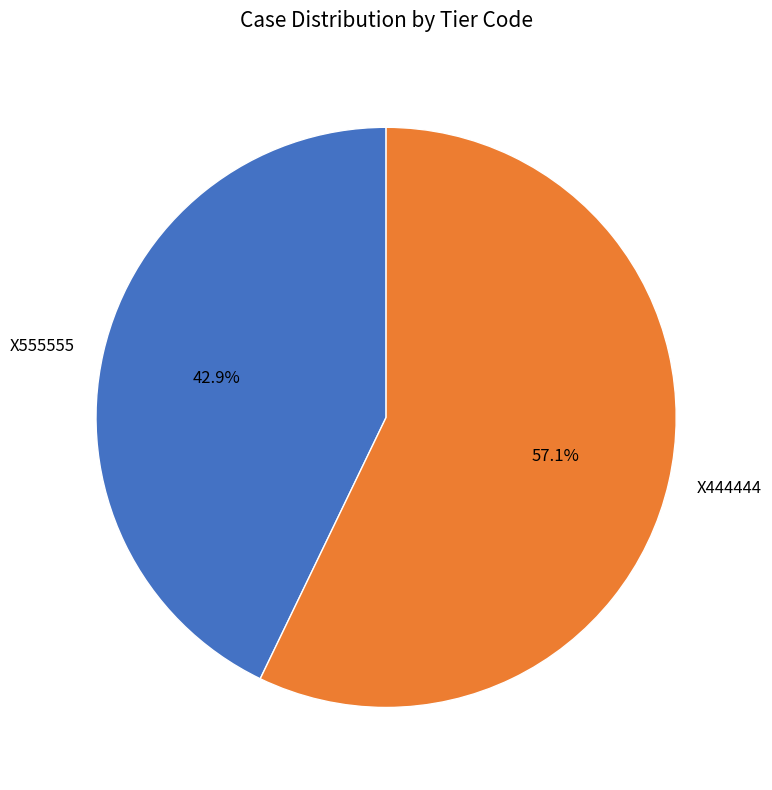

Do X555555 and X444444 together represent more than half of the pie?

Yes